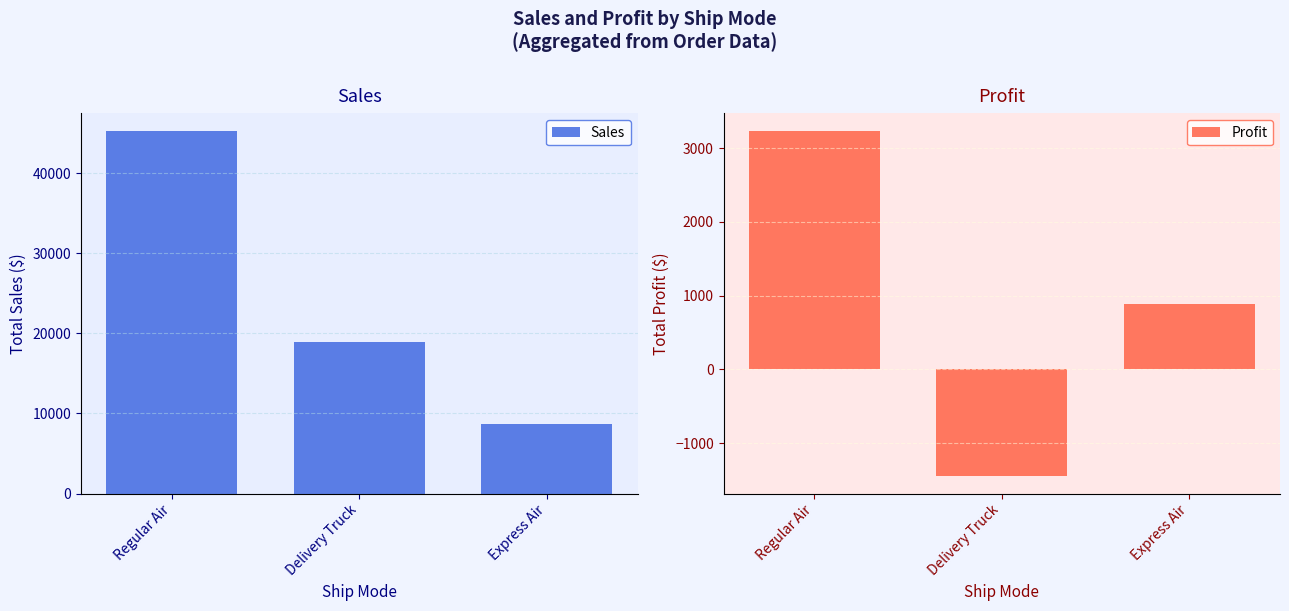

What is the value of the Profit bar at the 3rd from the left?

890.4